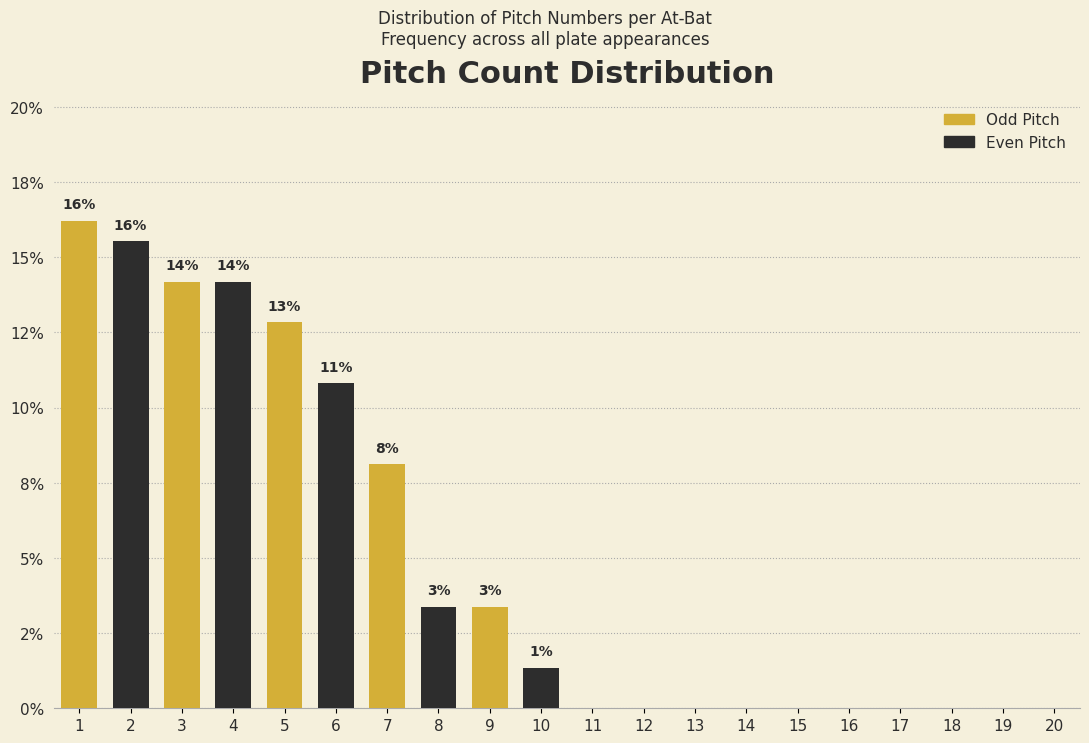

Are the bars horizontal?

No